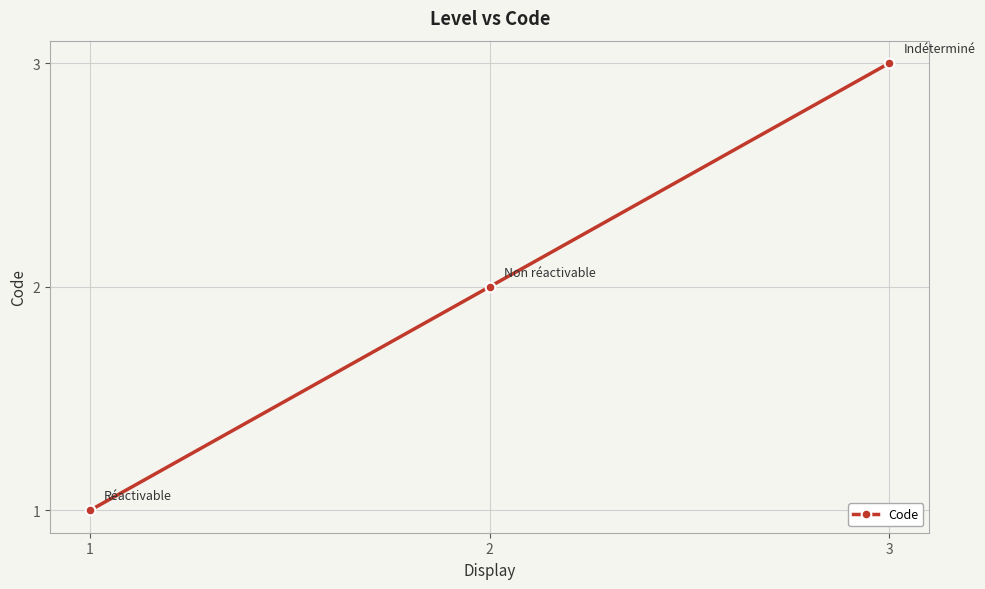

Between 3 and 2, which is larger?

3